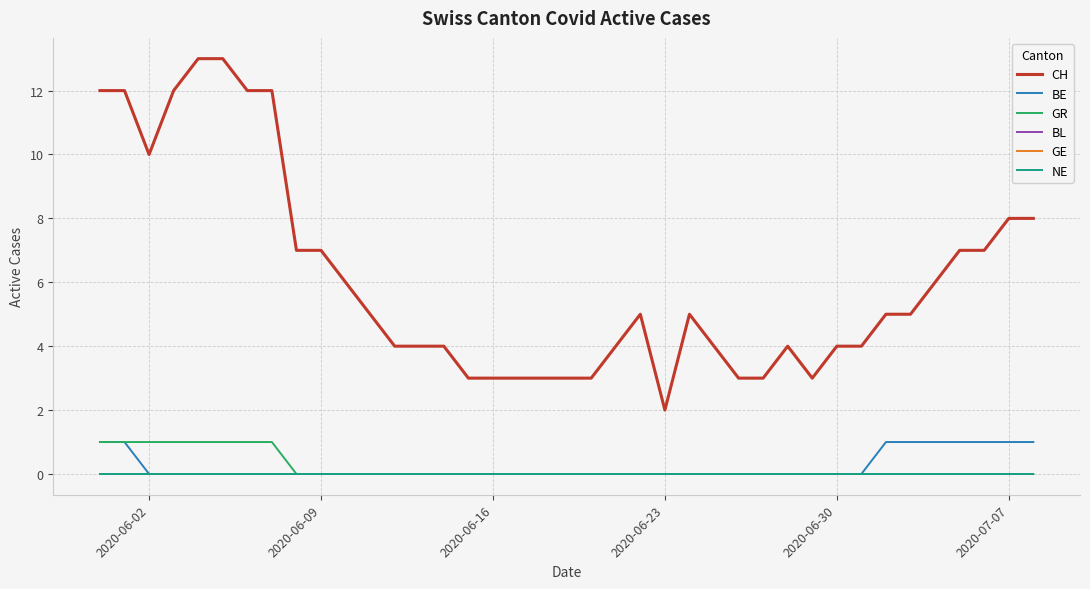

List the series in order of their peak value, lowest first.

BL, GE, NE, BE, GR, CH